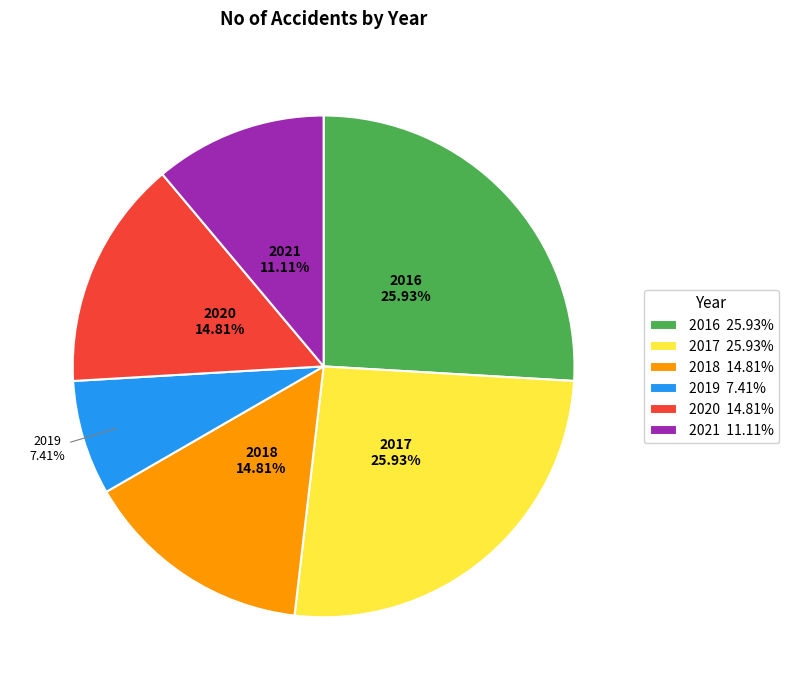

Is there a majority slice in this chart?

No